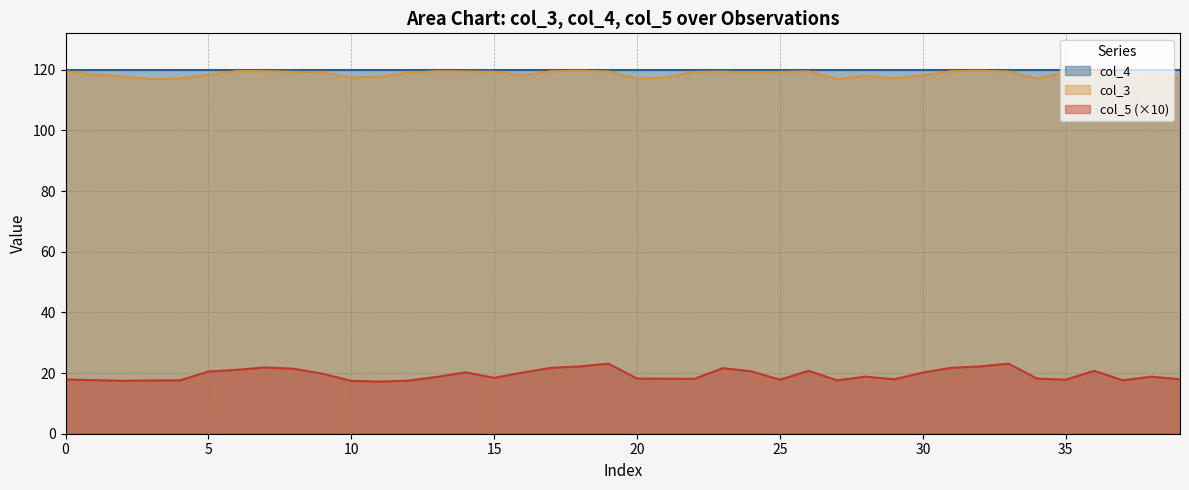

What is the label of the 36th point from the left?

35